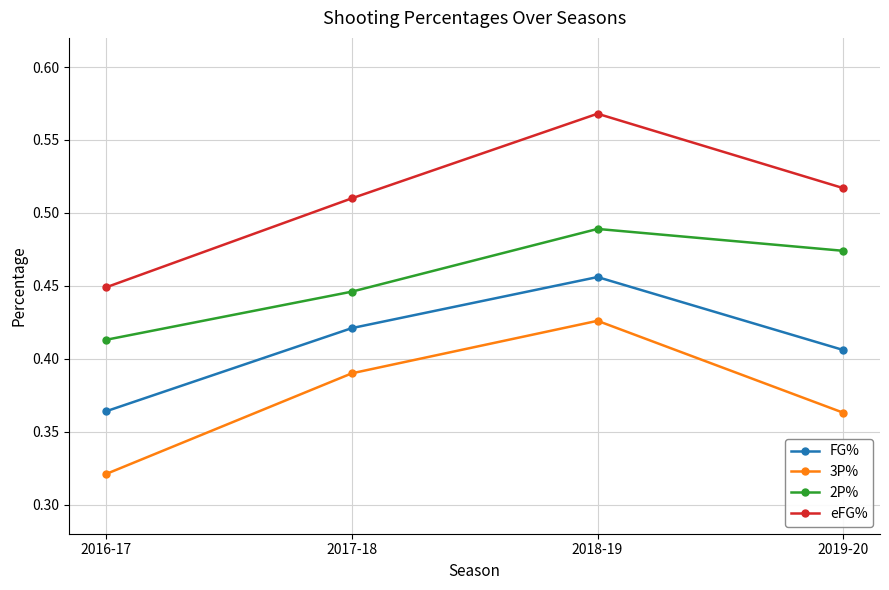

What position from the right is 2017-18?

3